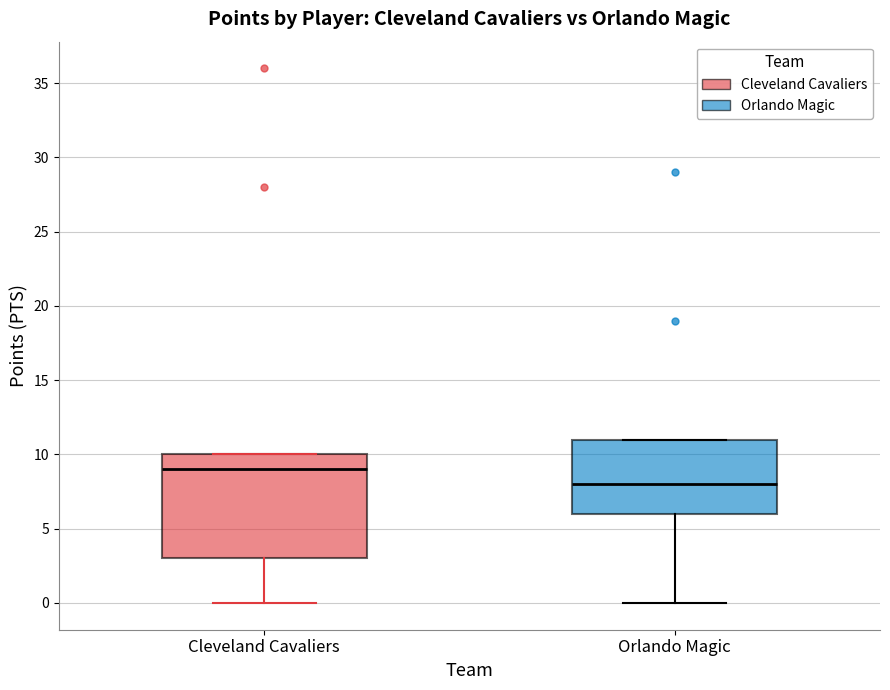

Which box is the tallest, from its lower edge to its upper edge?

Cleveland Cavaliers